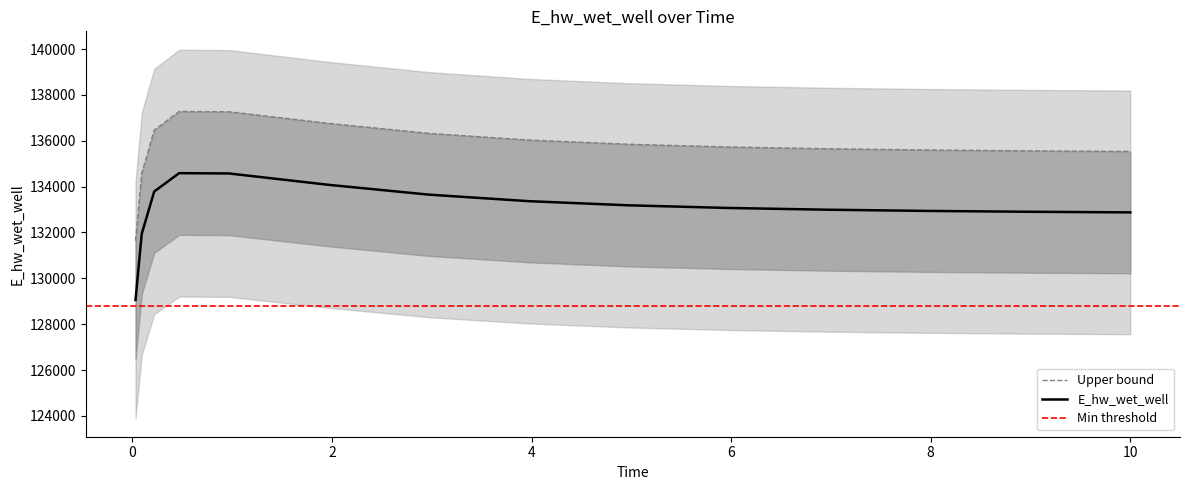

Is it true that the value at 8.96875 is 94777.0?

False